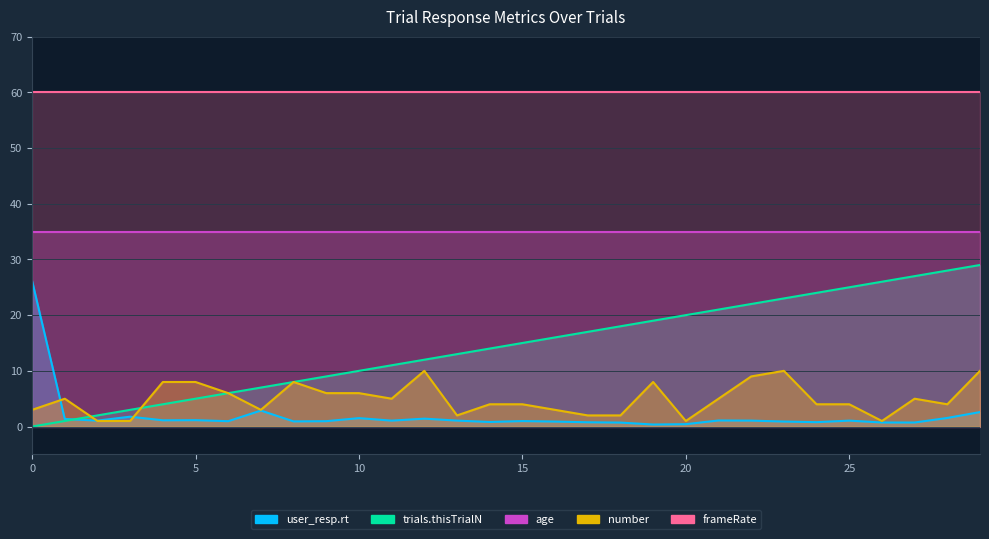

What is the difference between the second highest and second lowest values in the number series?

9.0